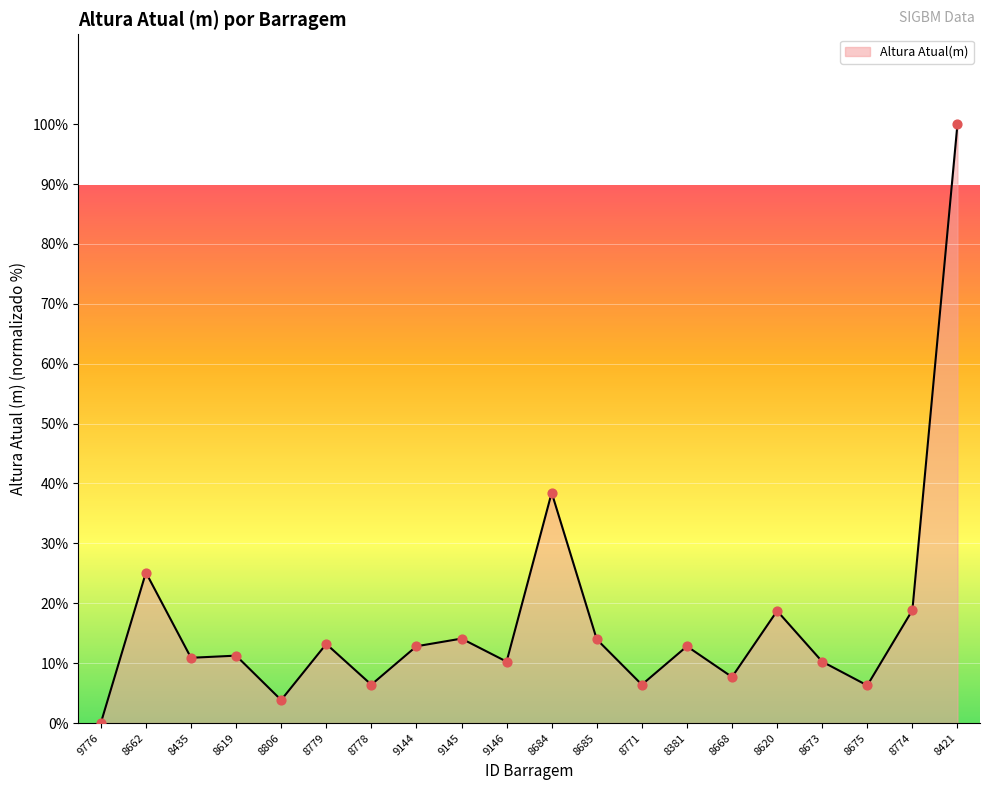

What is the change in value from 8774 to 8421?

+81.2